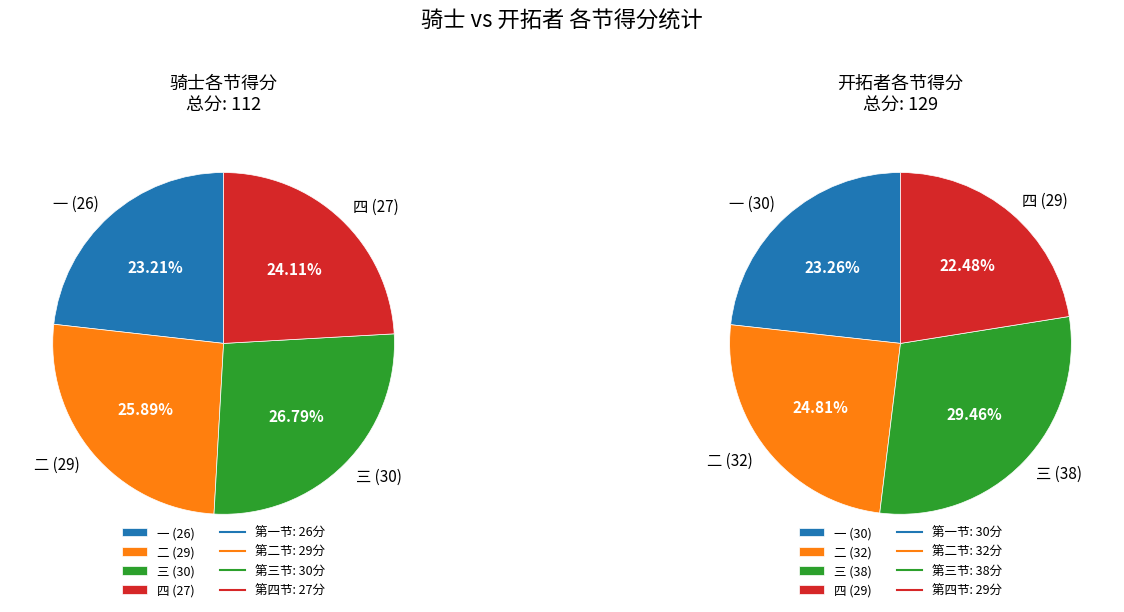

Does any single category account for the majority?

No